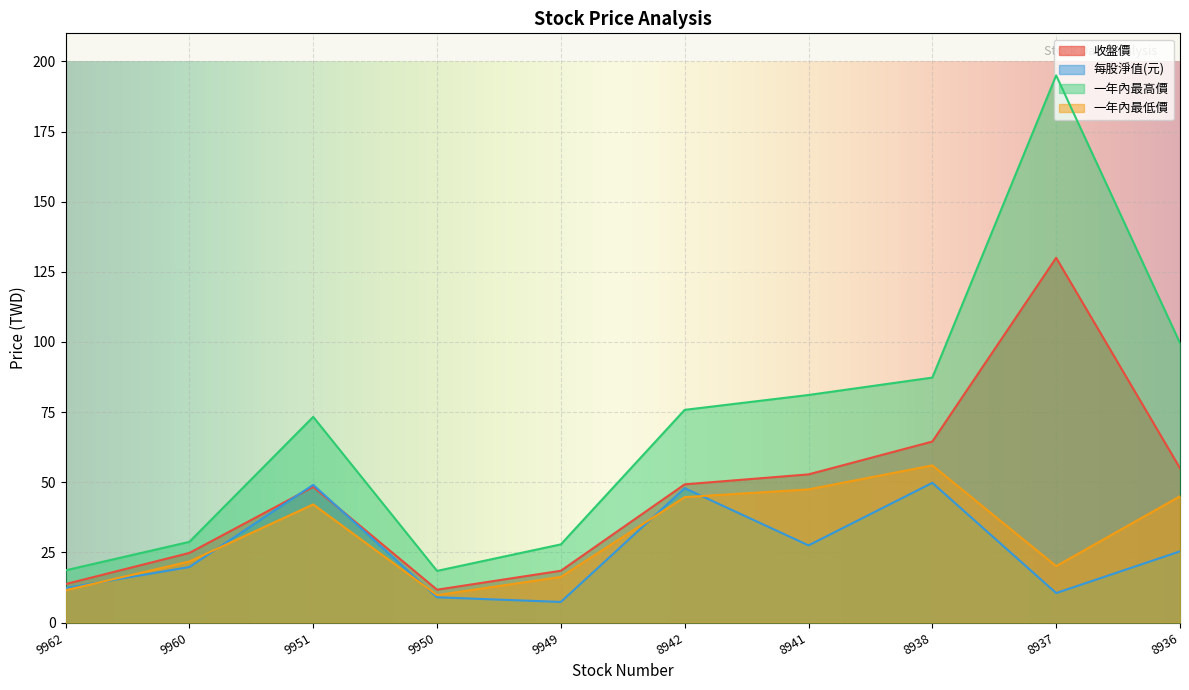

At which category is the sum across all series the highest?

8937